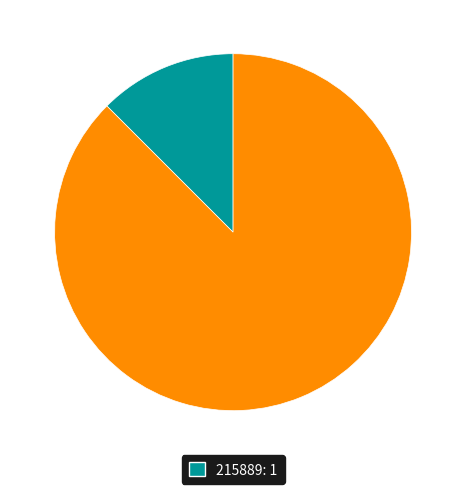

Is there any slice that represents more than half of the pie?

Yes